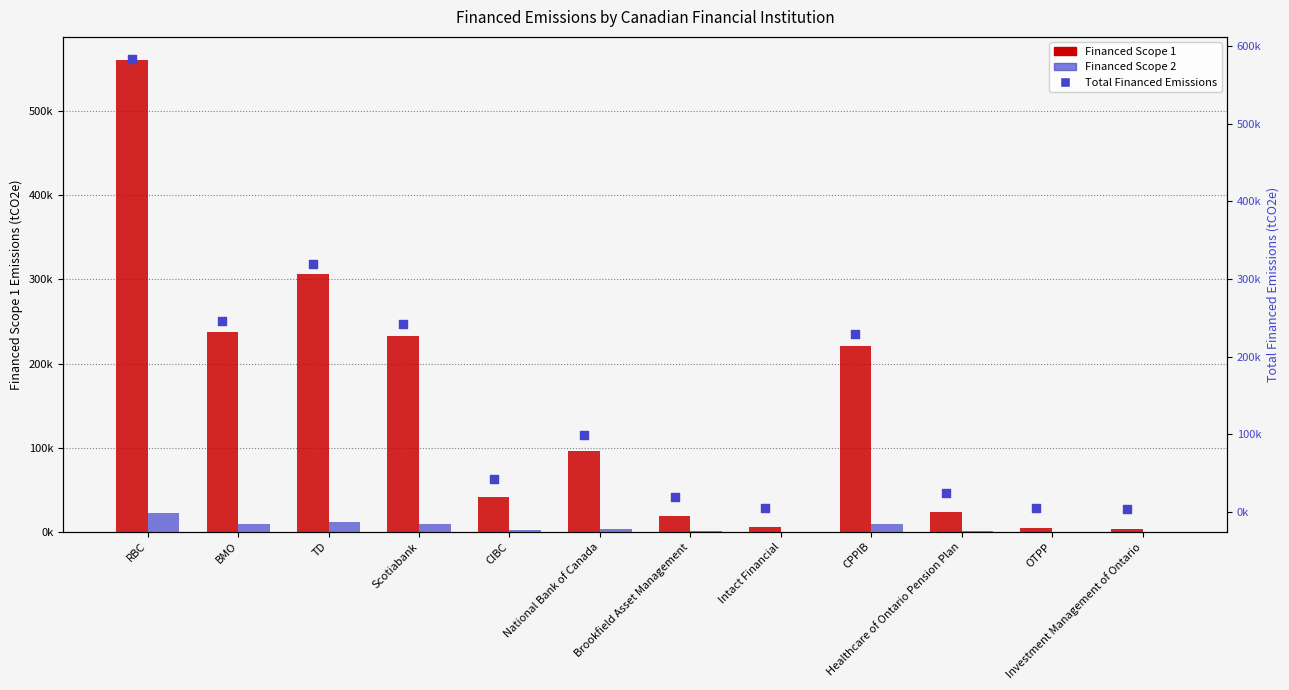

Which series has the widest spread of Y values?

Total Financed Emissions